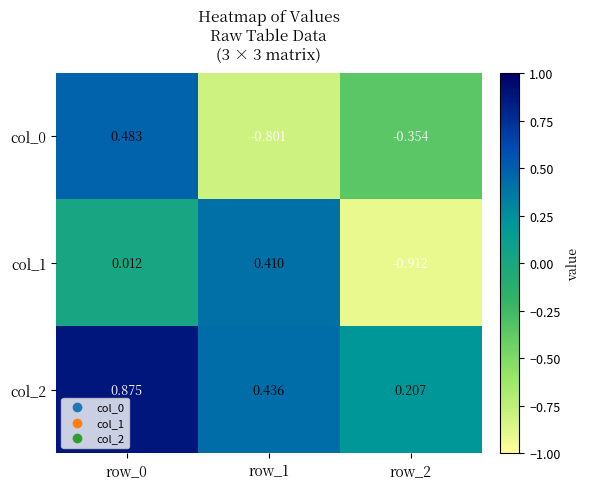

Is the value of col_0 at row_2 greater than the value of col_1 at row_2?

Yes